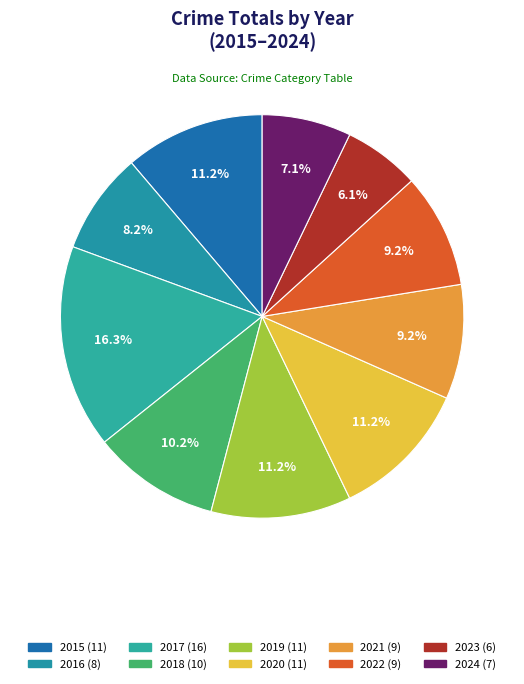

Count the number of slices in the pie.

10